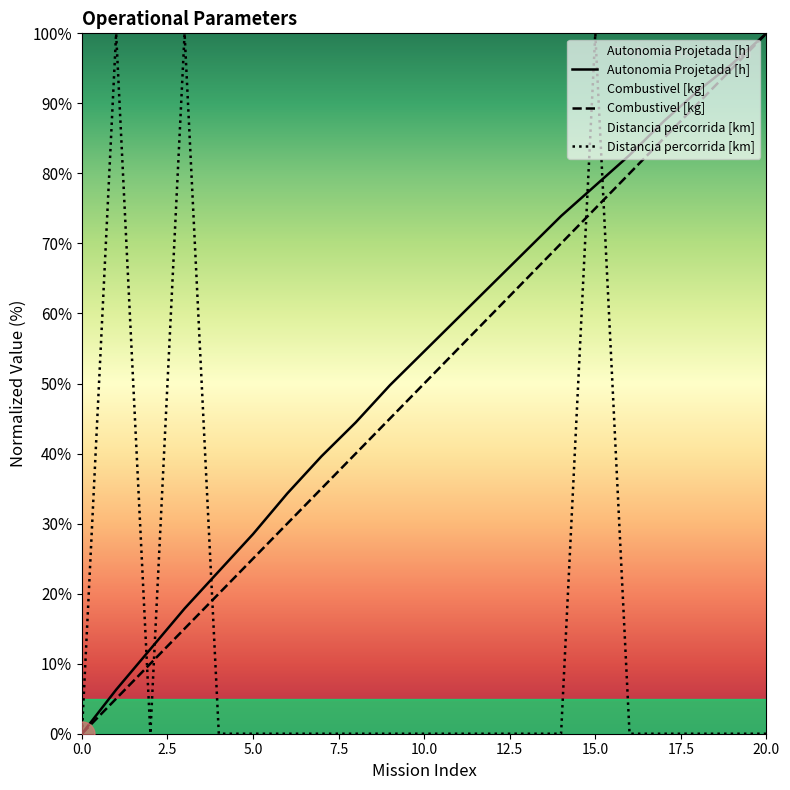

Reading right to left, transcribe all the data shown in this chart.

Autonomia Projetada [h]: 100.0	95.7	91.8	87.4	82.6	78.3	73.9	69.1	64.3	59.4	54.6	49.8	44.4	39.6	34.3	28.5	23.2	17.9	12.1	6.3	0.0
Combustivel [kg]: 100.0	95.0	90.0	85.0	80.0	75.0	70.0	65.0	60.0	55.0	50.0	45.0	40.0	35.0	30.0	25.0	20.0	15.0	10.0	5.0	0.0
Distancia percorrida [km]: 0.0	0.0	0.0	0.0	0.0	100.0	0.0	0.0	0.0	0.0	0.0	0.0	0.0	0.0	0.0	0.0	0.0	100.0	0.0	100.0	0.0